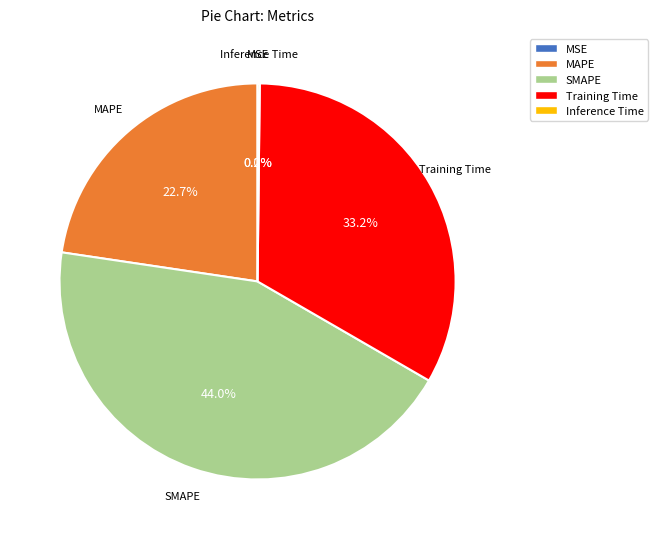

How much of the chart is everything except SMAPE?

56.0%